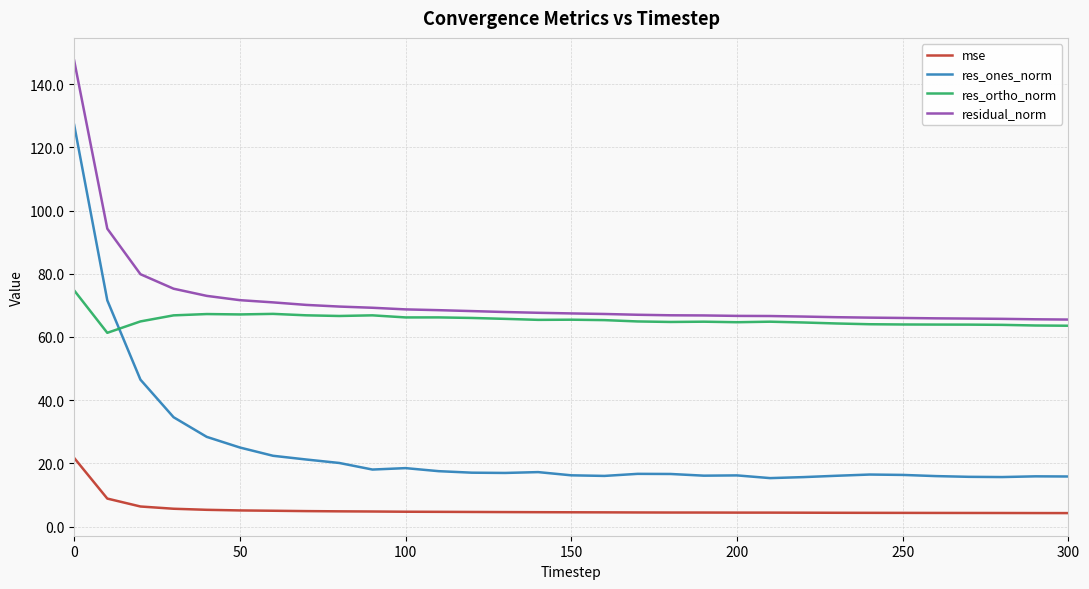

List the series in order of their peak value, highest first.

residual_norm, res_ones_norm, res_ortho_norm, mse